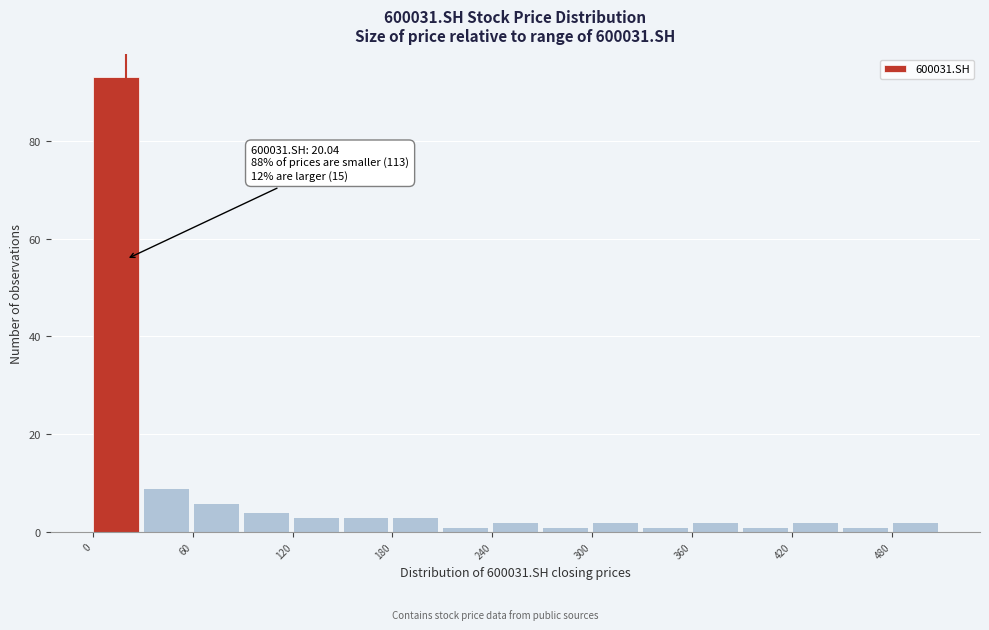

Read against the x-axis, roughly where is the centre of the tallest bar?

10